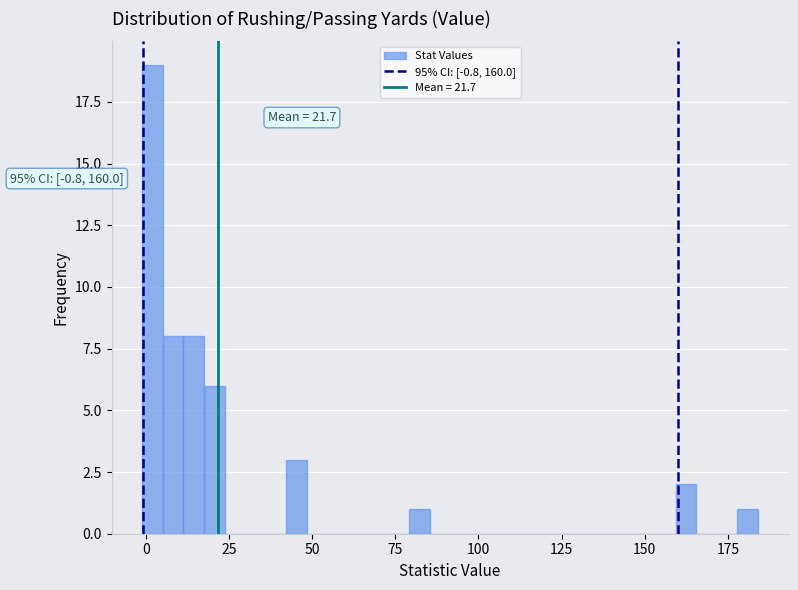

Read against the x-axis, roughly where is the centre of the tallest bar?

0